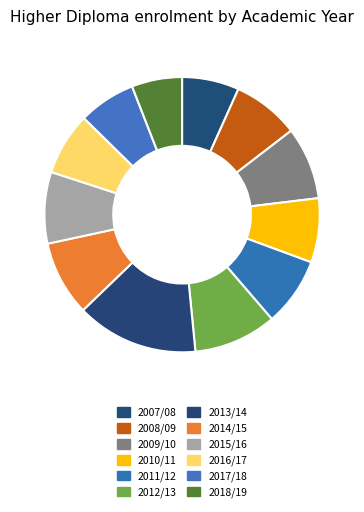

How many segments does this pie chart have?

12